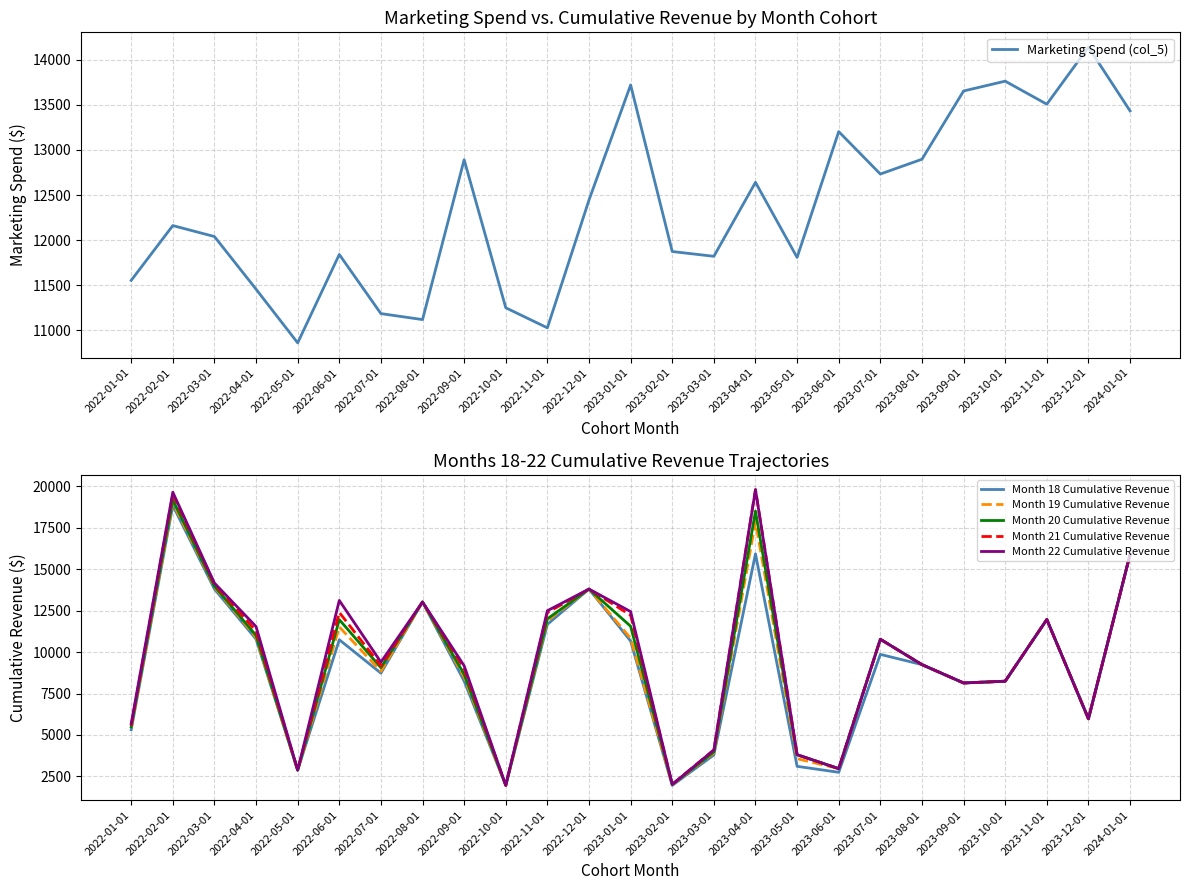

True or false: Month 18 Cumulative Revenue has more than 0 points higher than both neighbors.

True